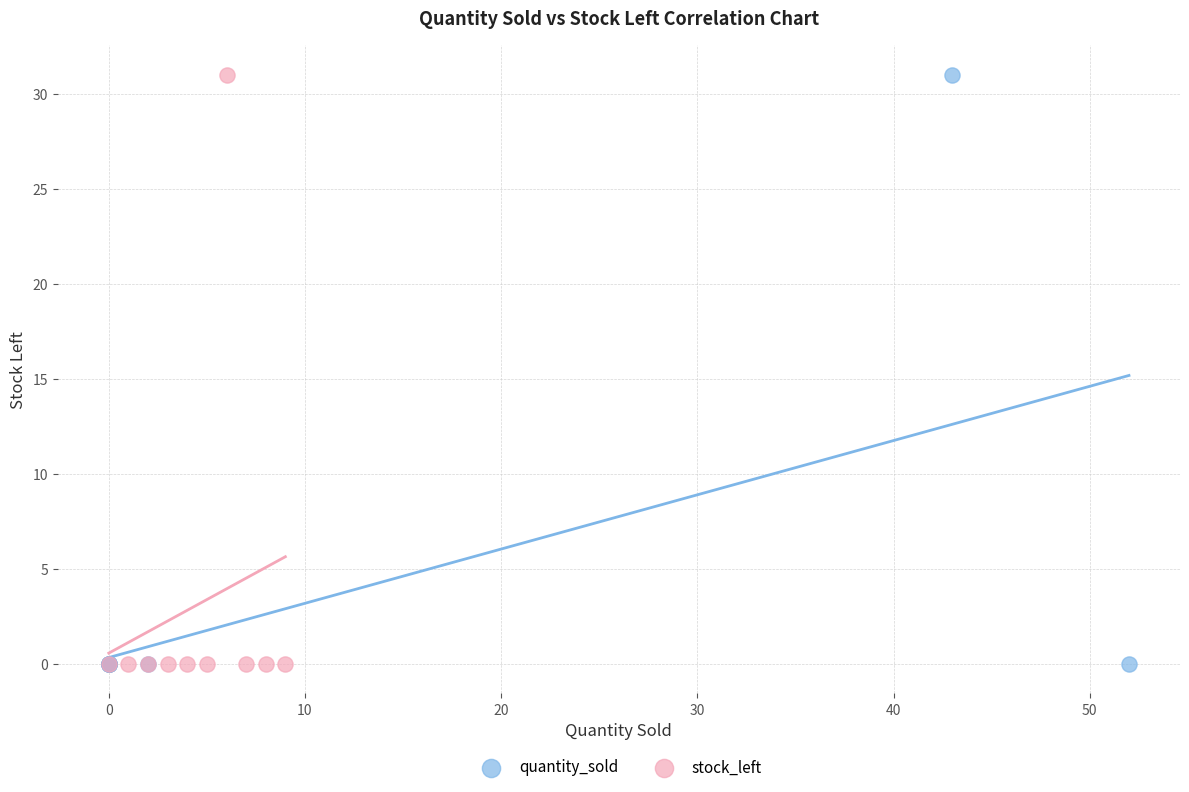

What are all the series names shown in the legend?

quantity_sold, stock_left